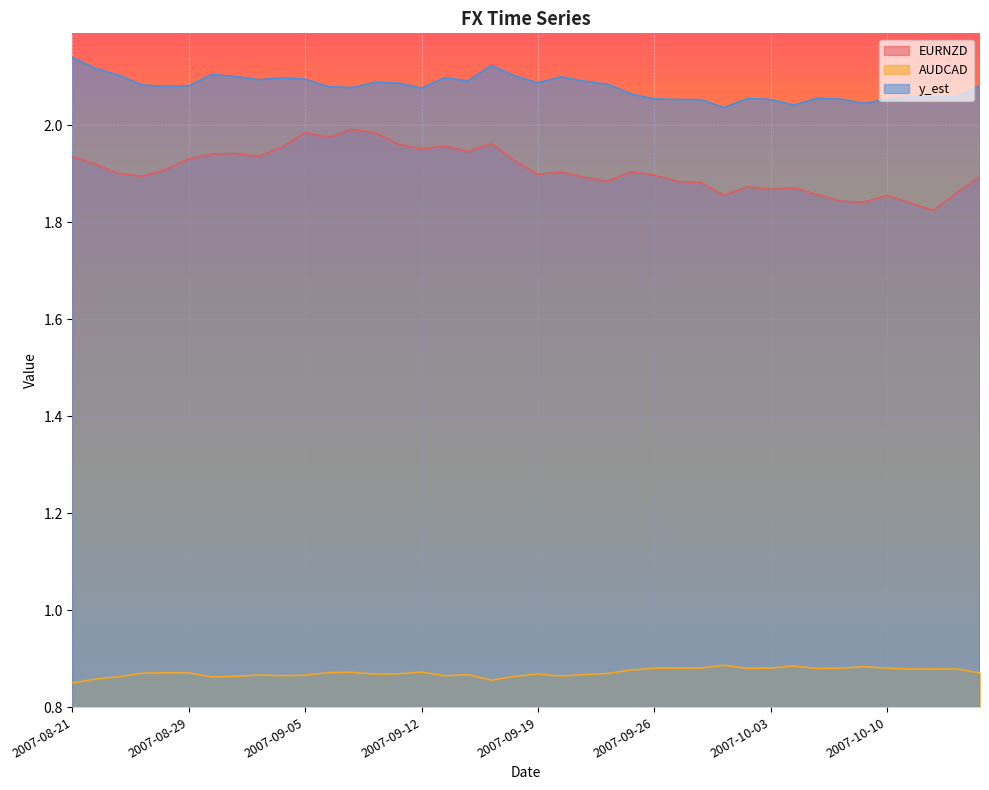

Which series has the largest total across all categories?

y_est